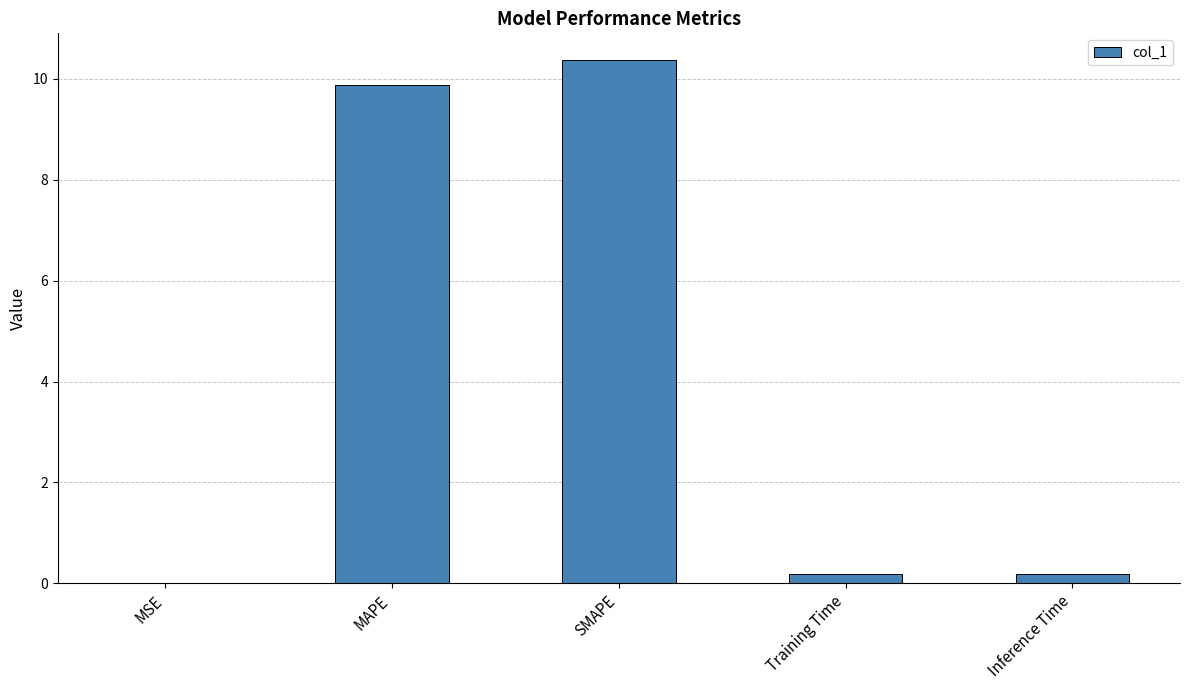

What is the sum of all values?

20.6